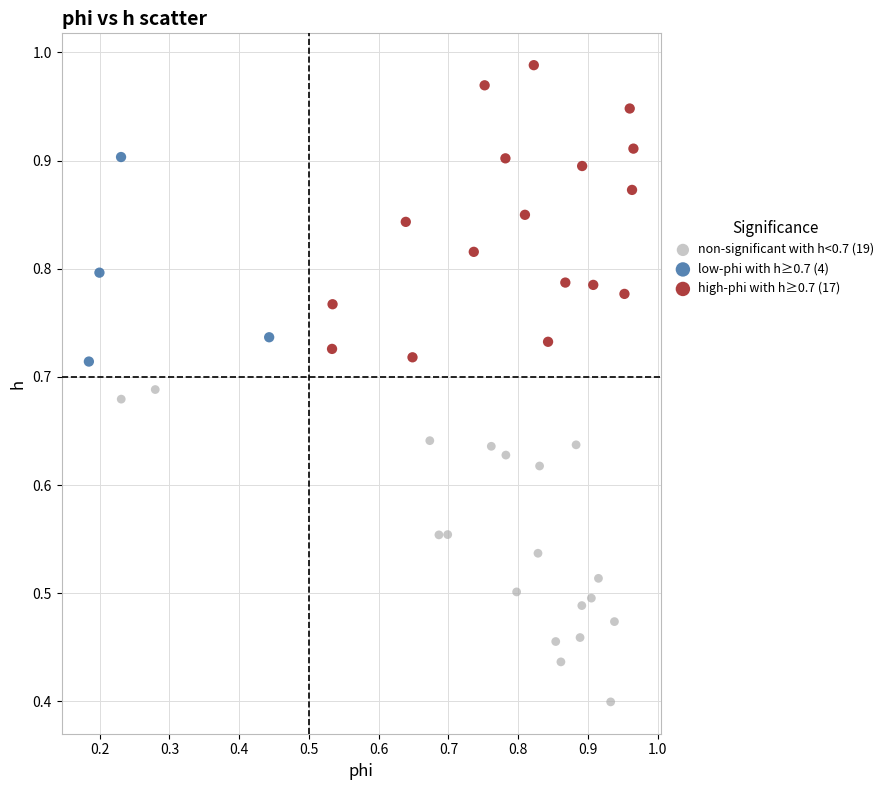

Which series contains the lowest Y value?

non-significant with h<0.7 (19)